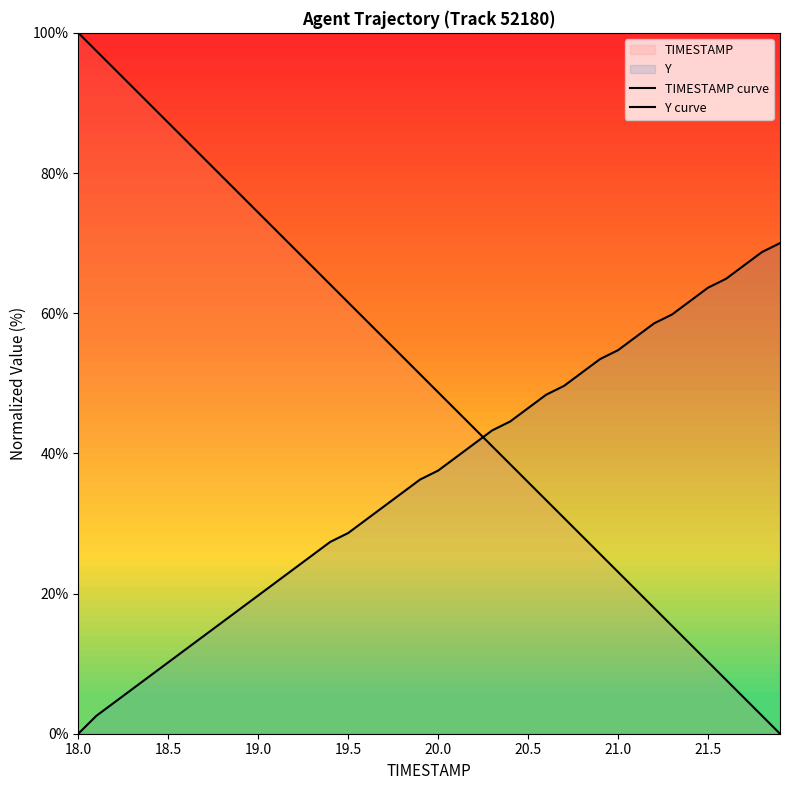

How many times do TIMESTAMP curve and Y curve cross each other?

1